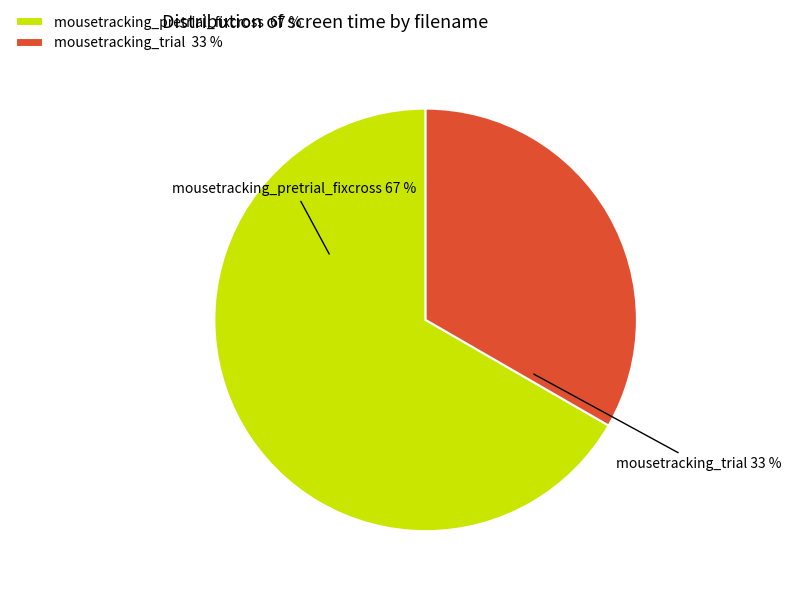

Is it true that mousetracking_trial 33 % is 45% of the pie?

False